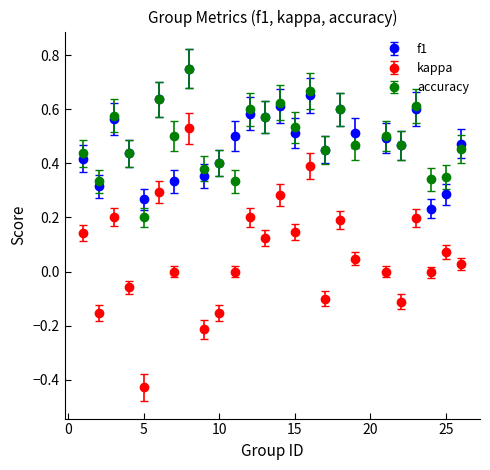

Which series has the widest spread of values?

kappa